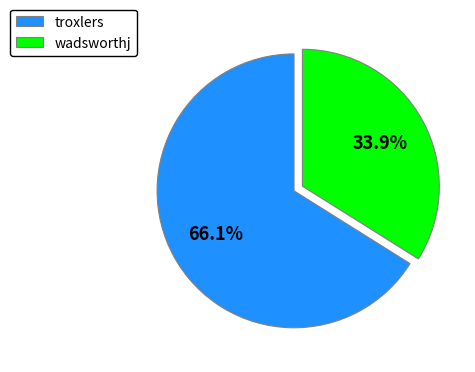

What is the smallest slice in the pie chart?

wadsworthj